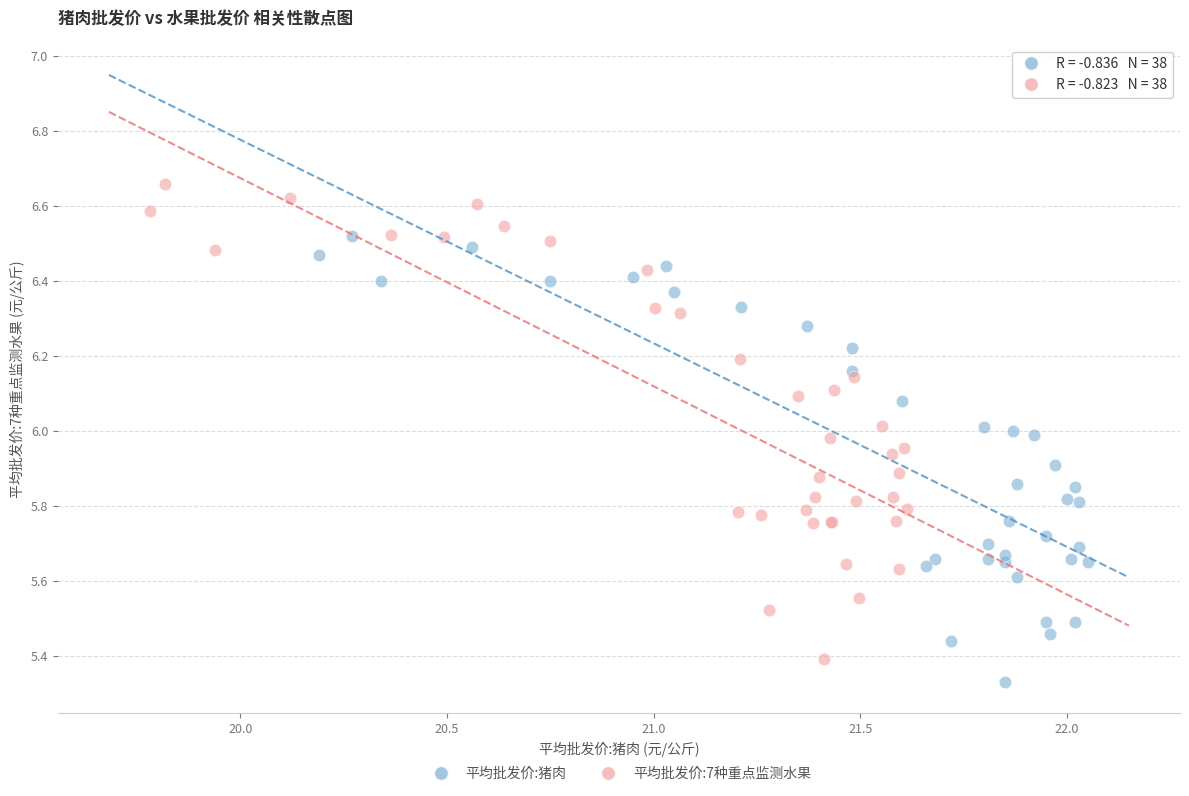

Which series reaches the maximum Y coordinate?

平均批发价:7种重点监测水果